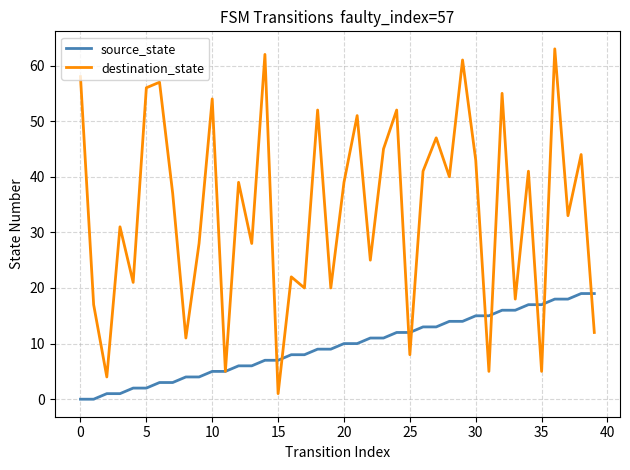

Which series has the largest range (max minus min)?

destination_state